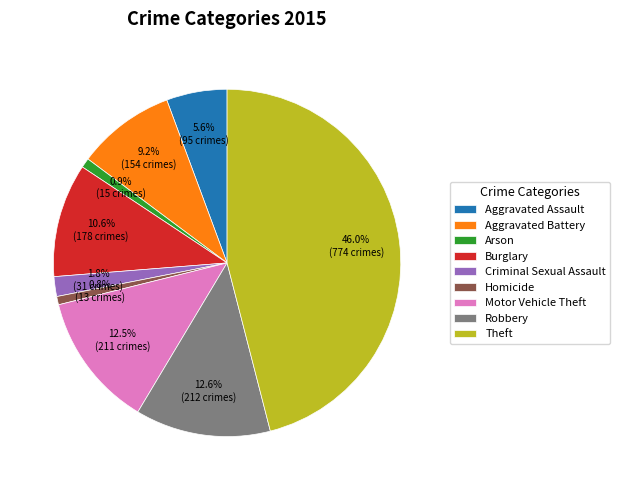

To the nearest percent, what is the combined percentage of Burglary and Robbery?

23%